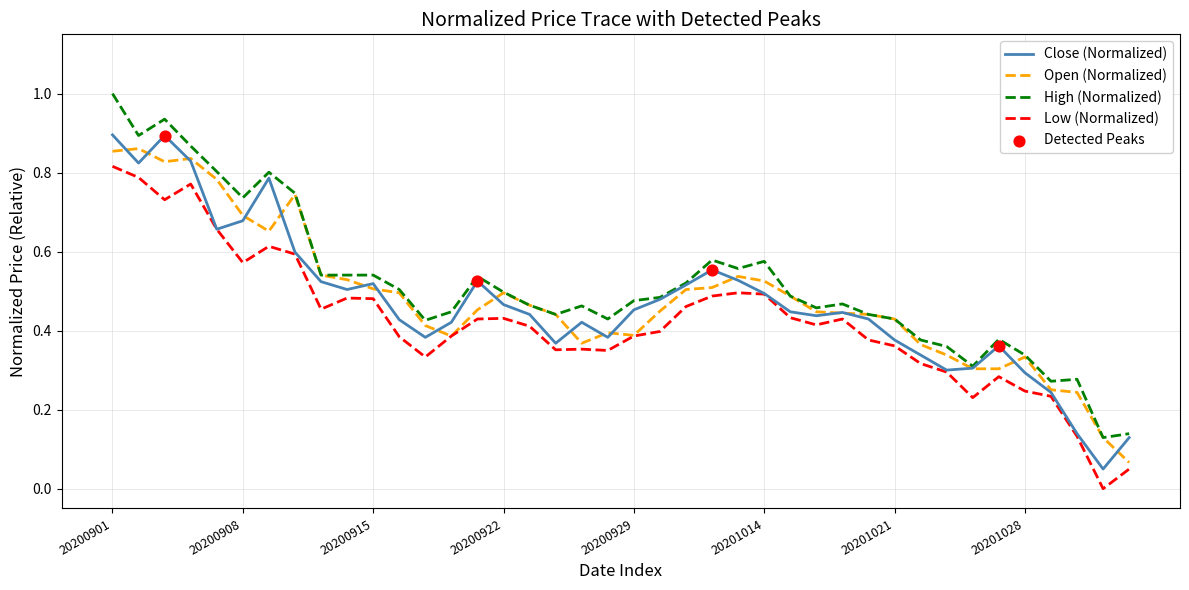

True or false: High (Normalized) and Low (Normalized) intersect in this chart.

False